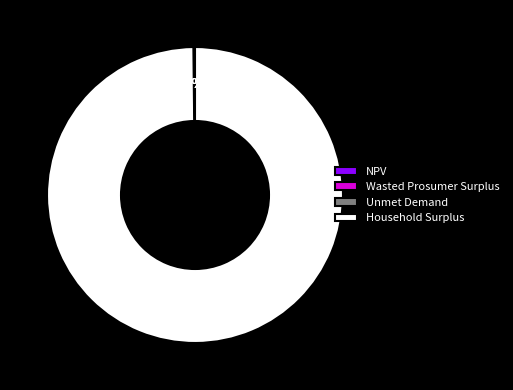

Which category accounts for the majority?

Household Surplus